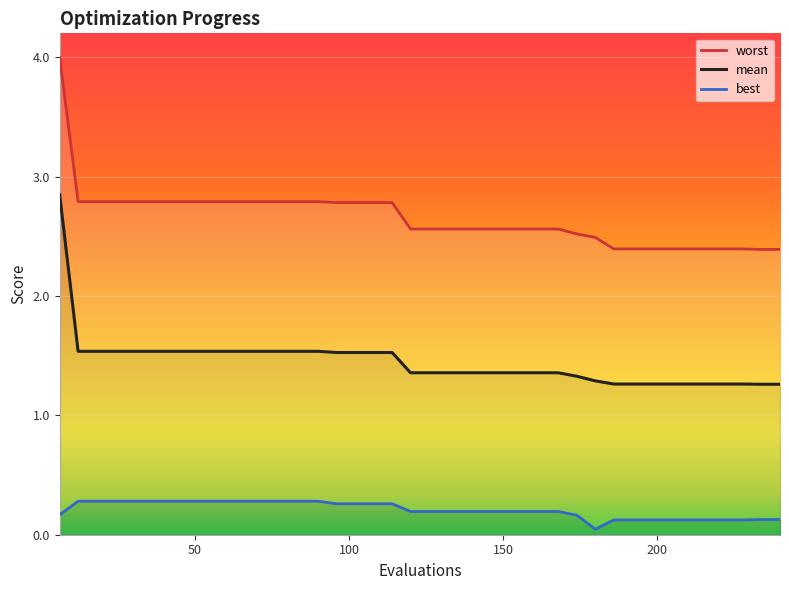

Which series has the largest total across all categories?

worst